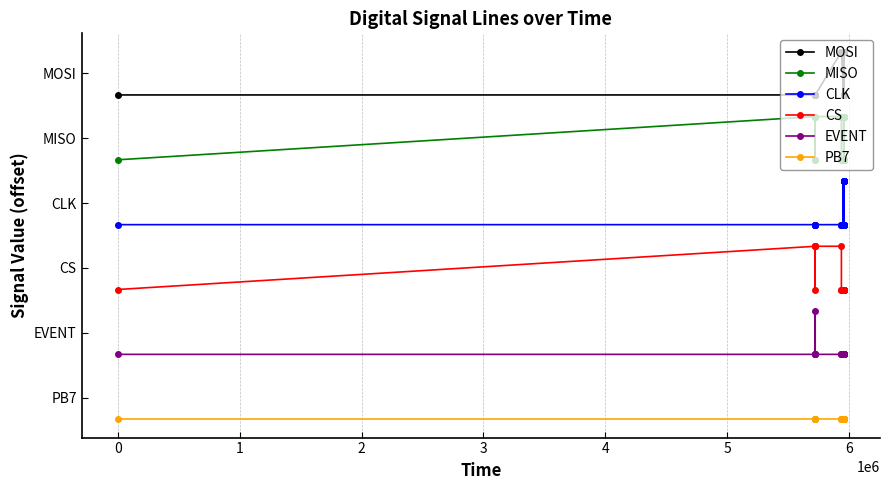

What are all the series names shown in the legend?

MOSI, MISO, CLK, CS, EVENT, PB7